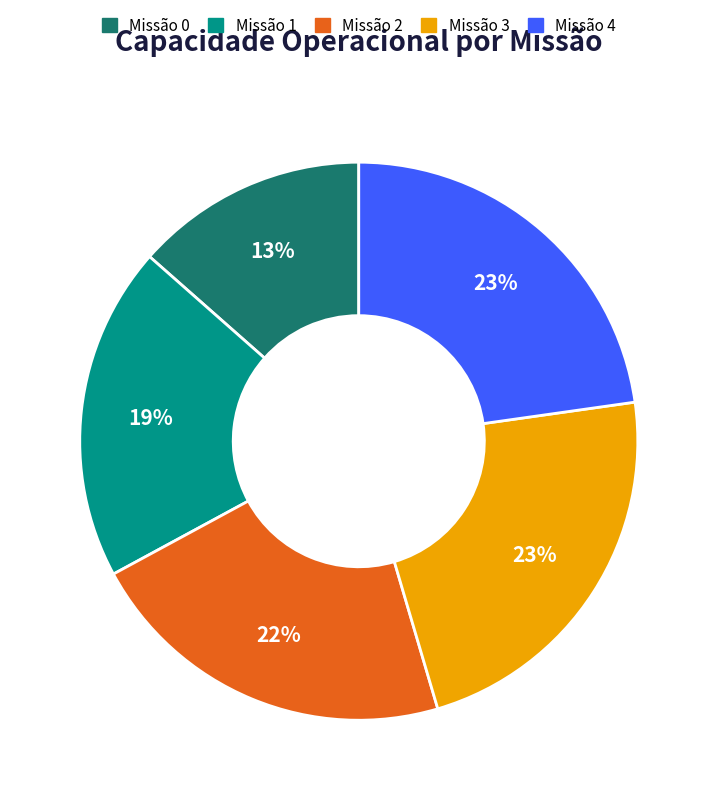

Approximately how many times larger is the value at Missão 0 compared to Missão 4?

0.6